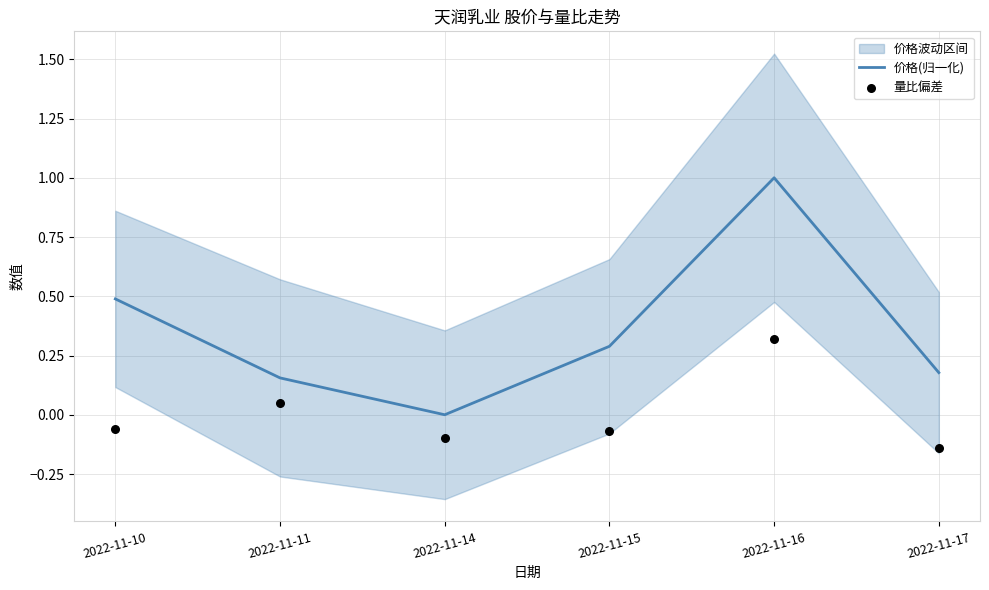

At which category is the sum across all series the highest?

2022-11-16